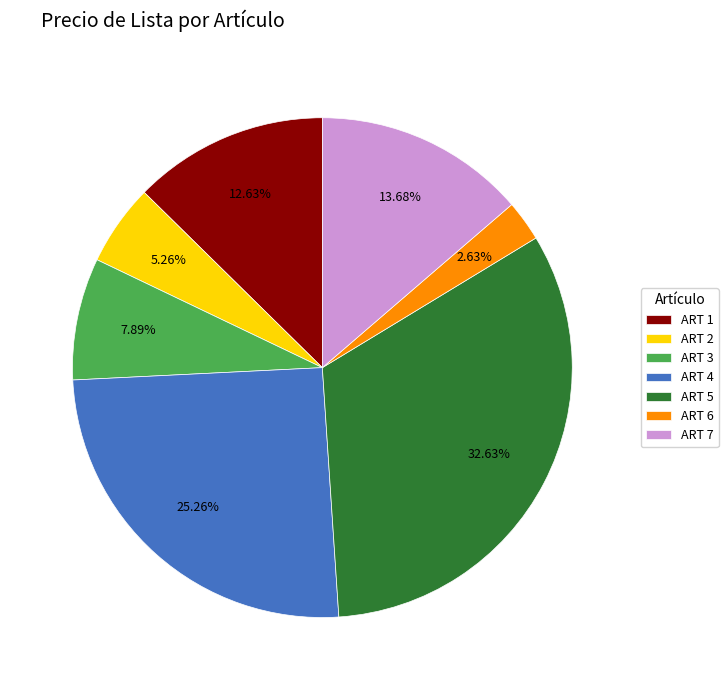

The ART 5 slice represents 33% of the pie. True or false?

True